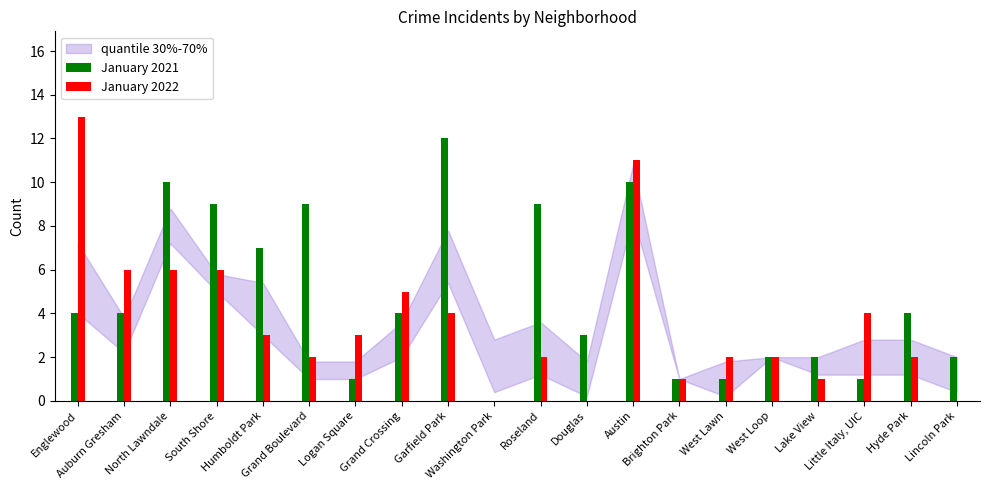

What is the greatest value displayed?

13